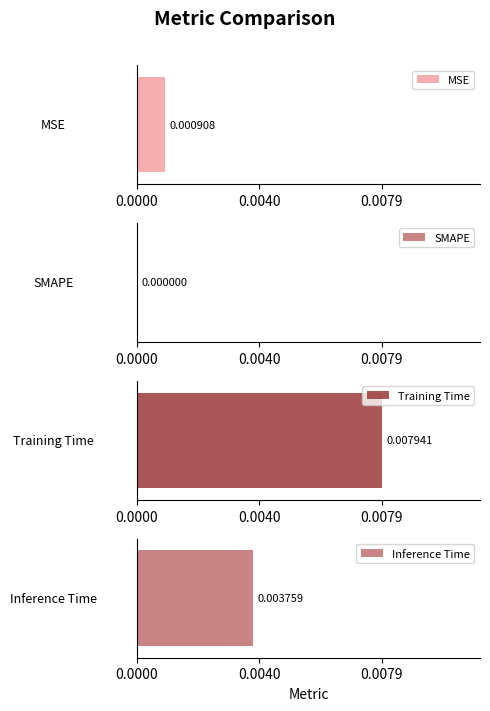

What is the label of the 4th bar from the left?

Inference Time